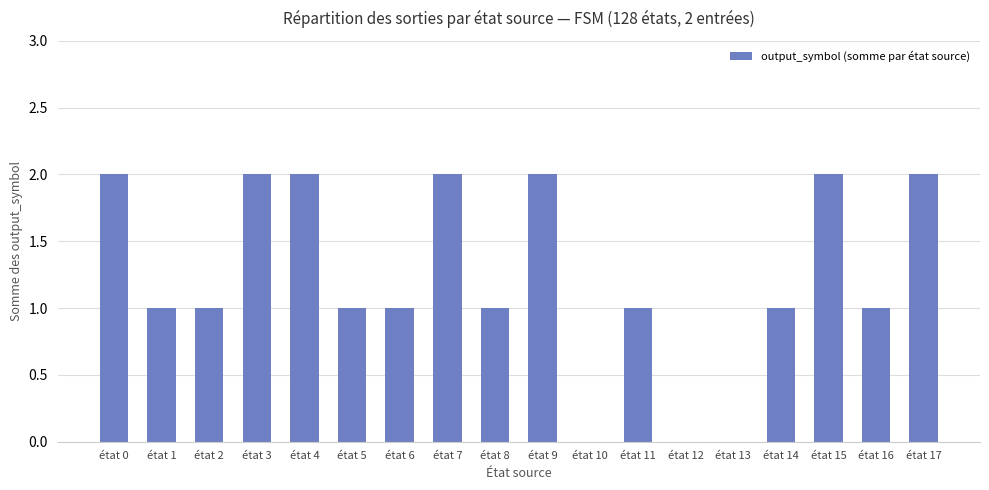

Are the bars horizontal?

No